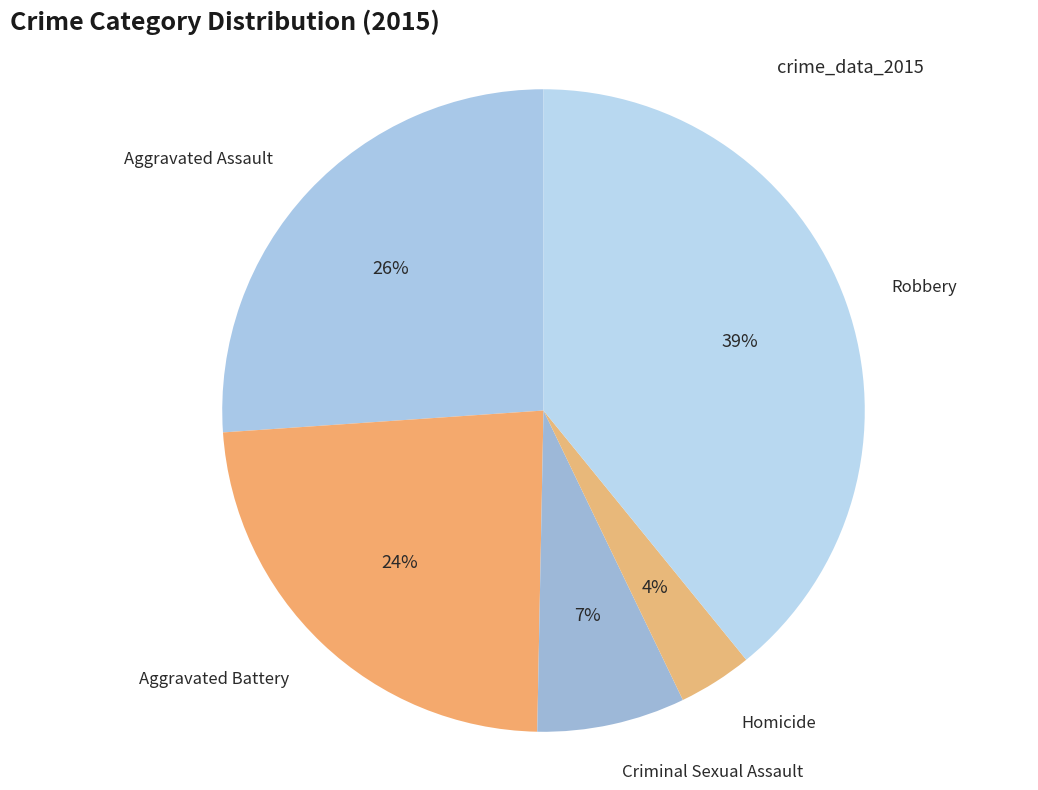

How many slices are in this pie chart?

5